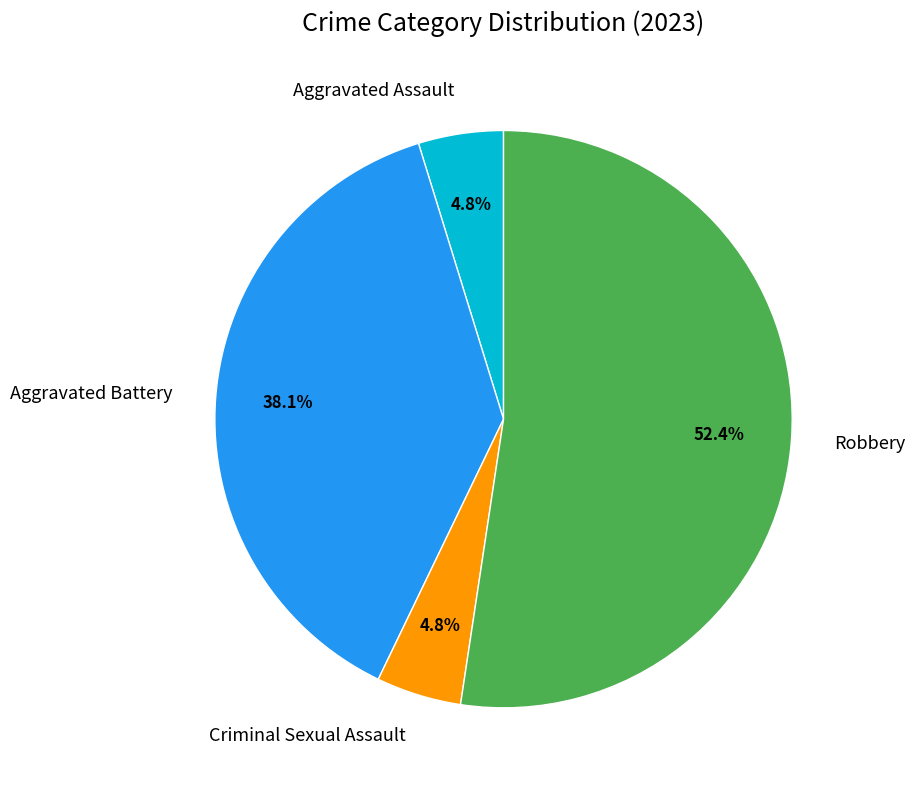

Is Robbery the majority of the pie?

Yes